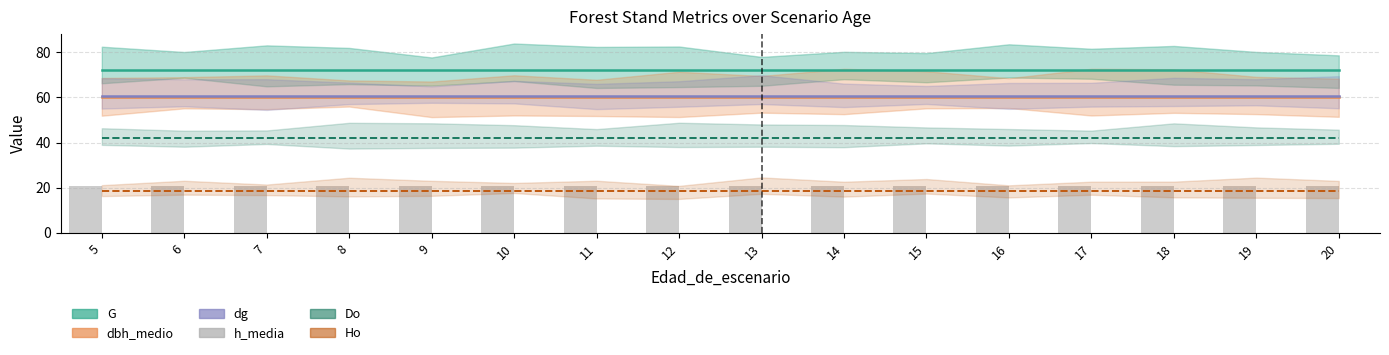

Reading left to right, transcribe all the data shown in this chart.

G: 72.0	72.0	72.0	72.0	72.0	72.0	72.0	72.0	72.0	72.0	72.0	72.0	72.0	72.0	72.0	72.0
dbh_medio: 60.0	60.0	60.0	60.0	60.0	60.0	60.0	60.0	60.0	60.0	60.0	60.0	60.0	60.0	60.0	60.0
dg: 60.7	60.7	60.7	60.7	60.7	60.7	60.7	60.7	60.7	60.7	60.7	60.7	60.7	60.7	60.7	60.7
h_media: 20.9	20.9	20.9	20.9	20.9	20.9	20.9	20.9	20.9	20.9	20.9	20.9	20.9	20.9	20.9	20.9
Do: 41.9	41.9	41.9	41.9	41.9	41.9	41.9	41.9	41.9	41.9	41.9	41.9	41.9	41.9	41.9	41.9
Ho: 18.7	18.7	18.7	18.7	18.7	18.7	18.7	18.7	18.7	18.7	18.7	18.7	18.7	18.7	18.7	18.7